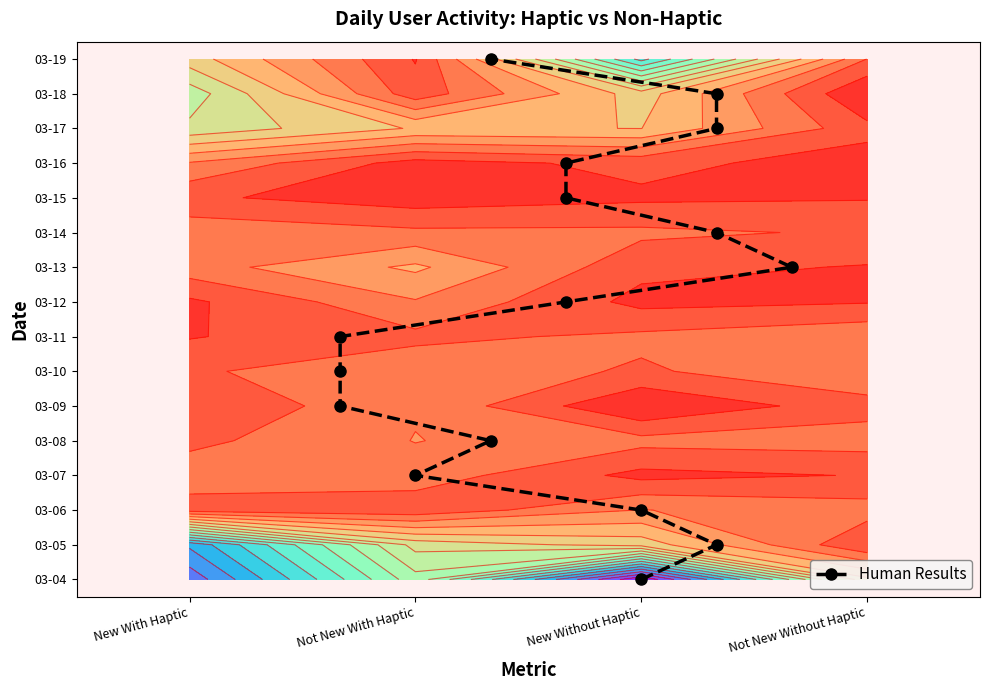

How many values are above zero?

15